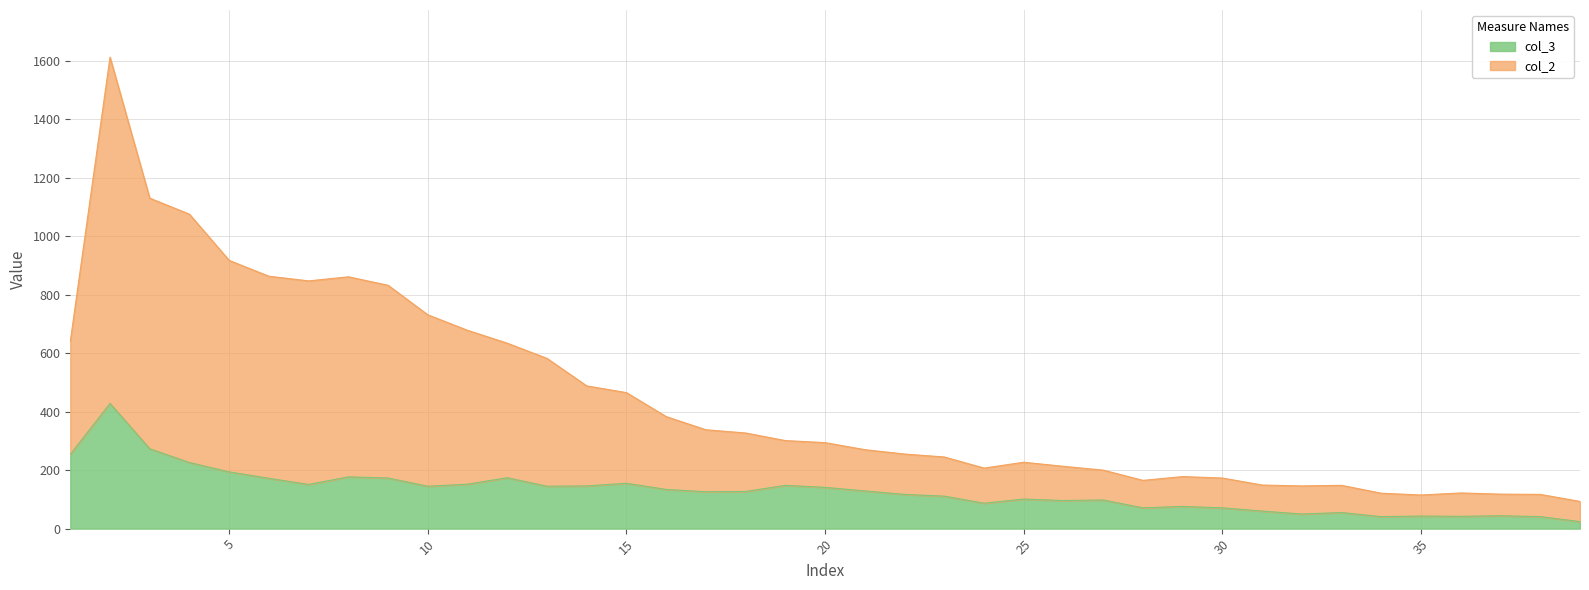

Which series has the largest total across all categories?

col_2